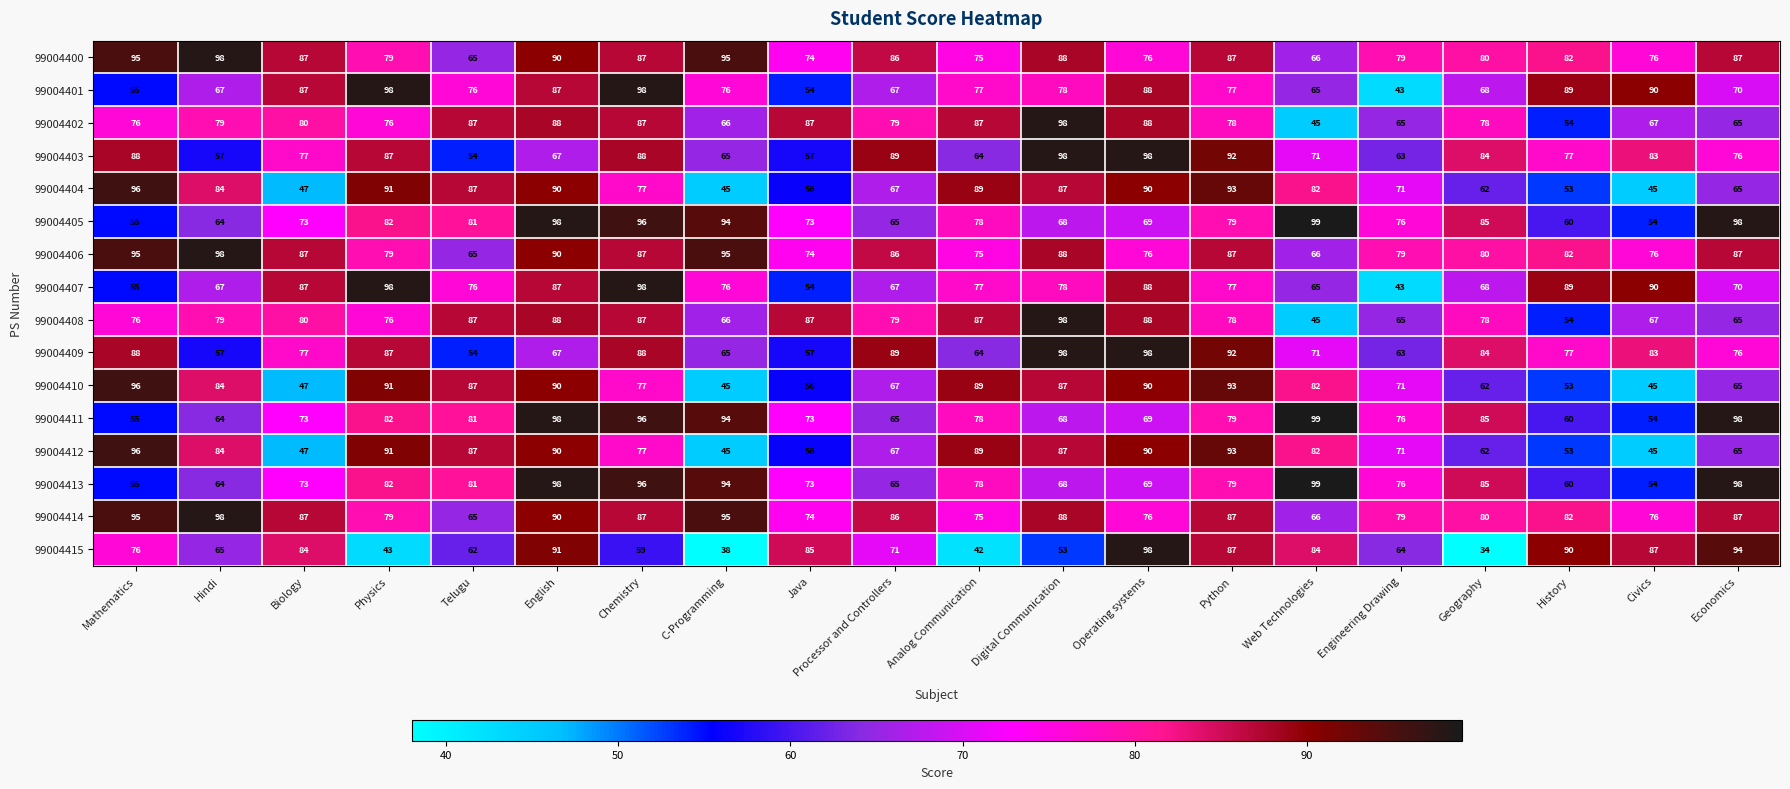

Count the number of data series in this chart.

16